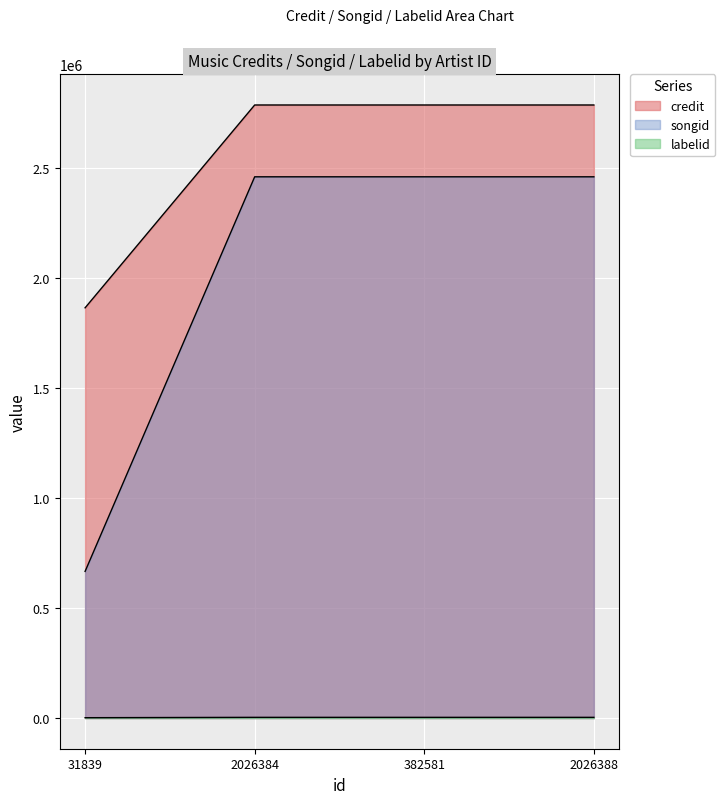

What is the label of the 2nd point from the left?

2026384